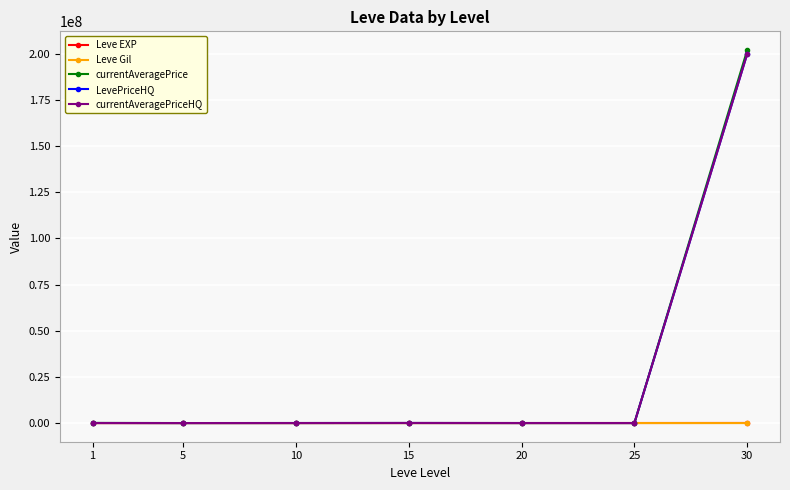

Which series changed the most between 10 and 30?

currentAveragePrice